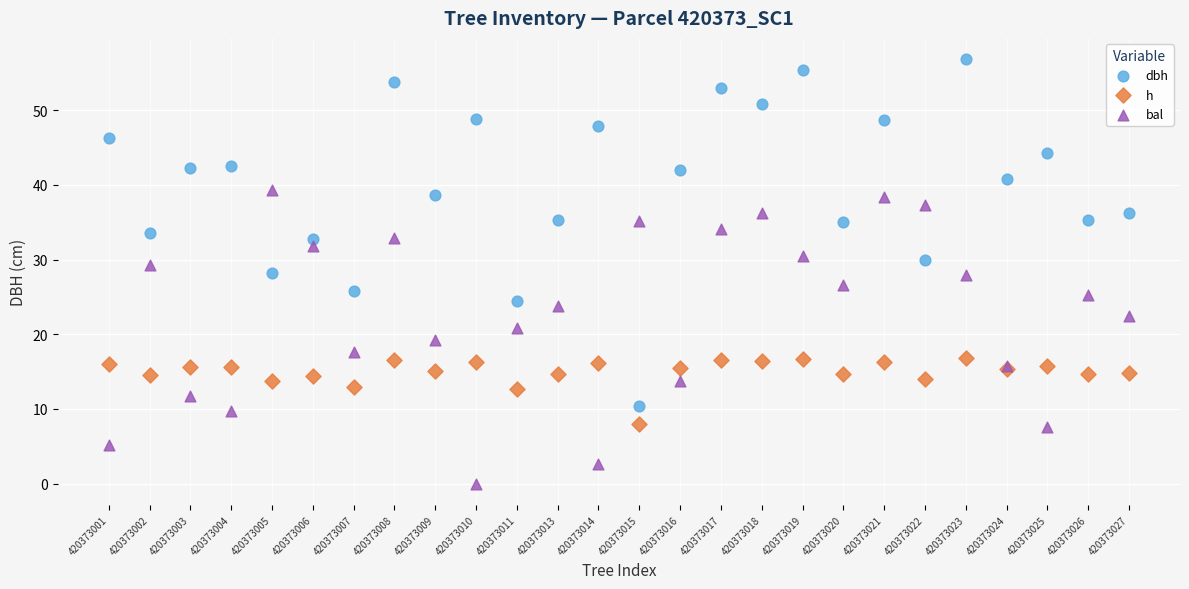

What are all the series names shown in the legend?

dbh, h, bal